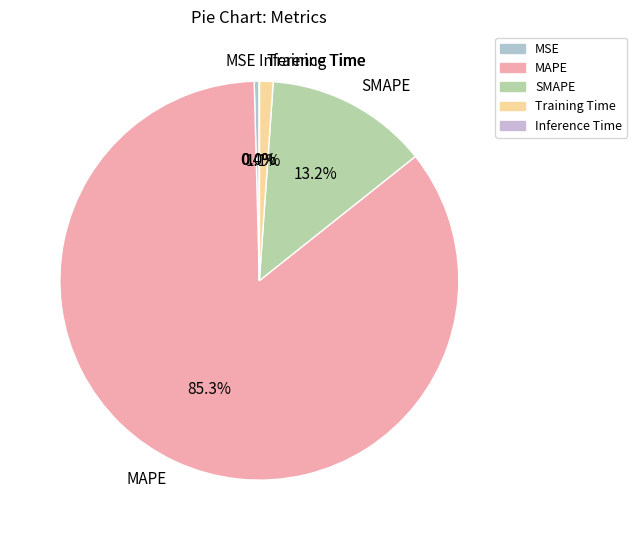

Which category has the biggest portion of the pie?

MAPE